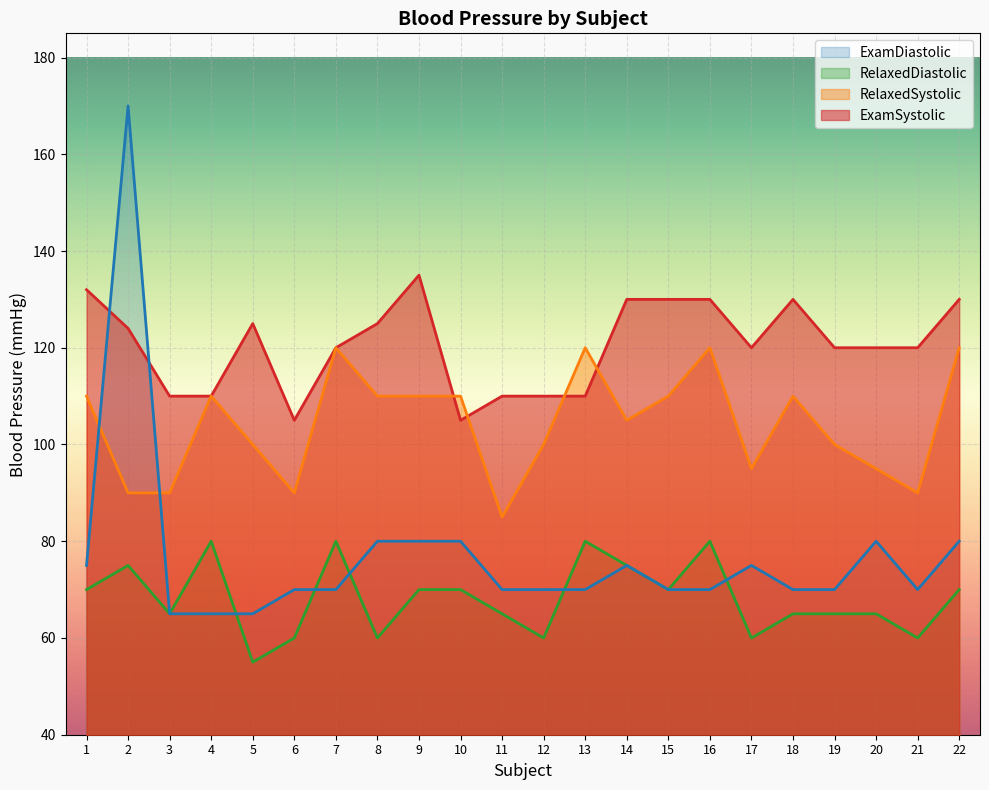

Which has a higher value, 19 or 21?

19